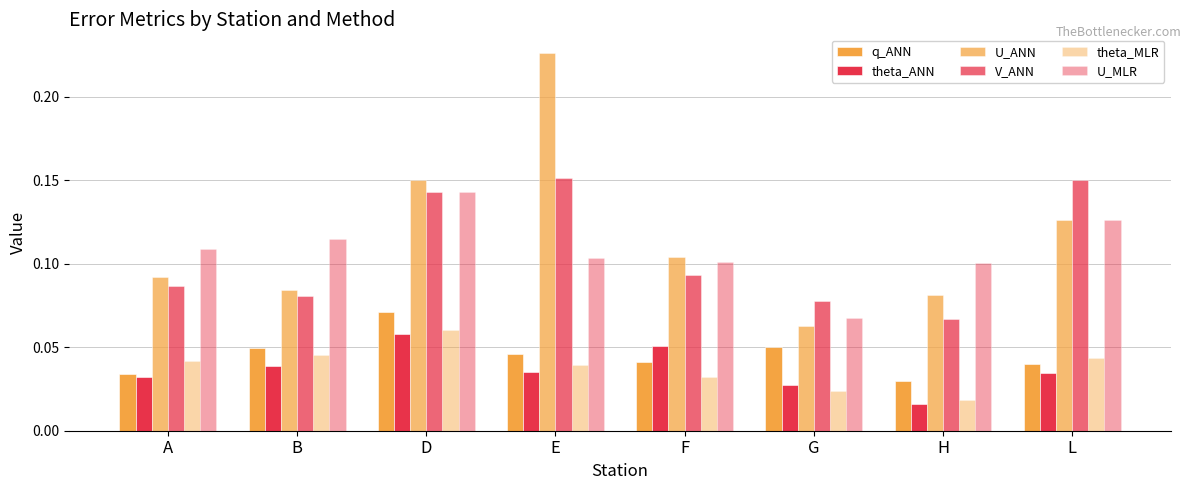

Which series has the largest total across all categories?

U_ANN